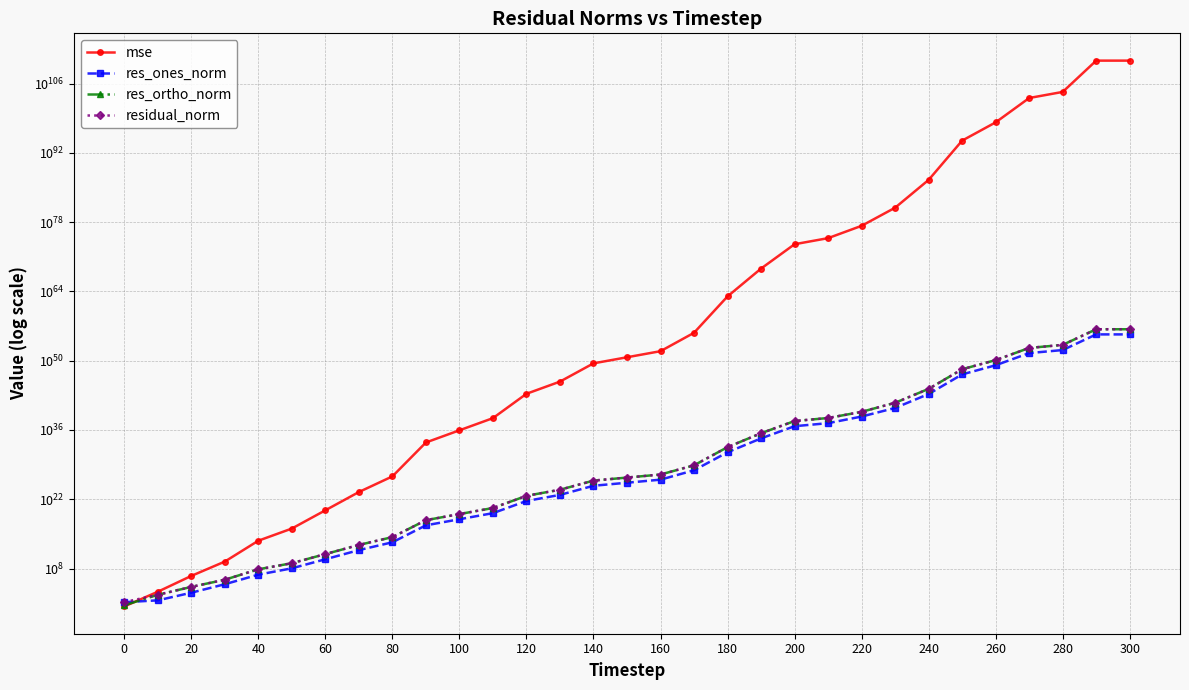

How many values in the res_ones_norm series are below 22219703564508300893487104?

15